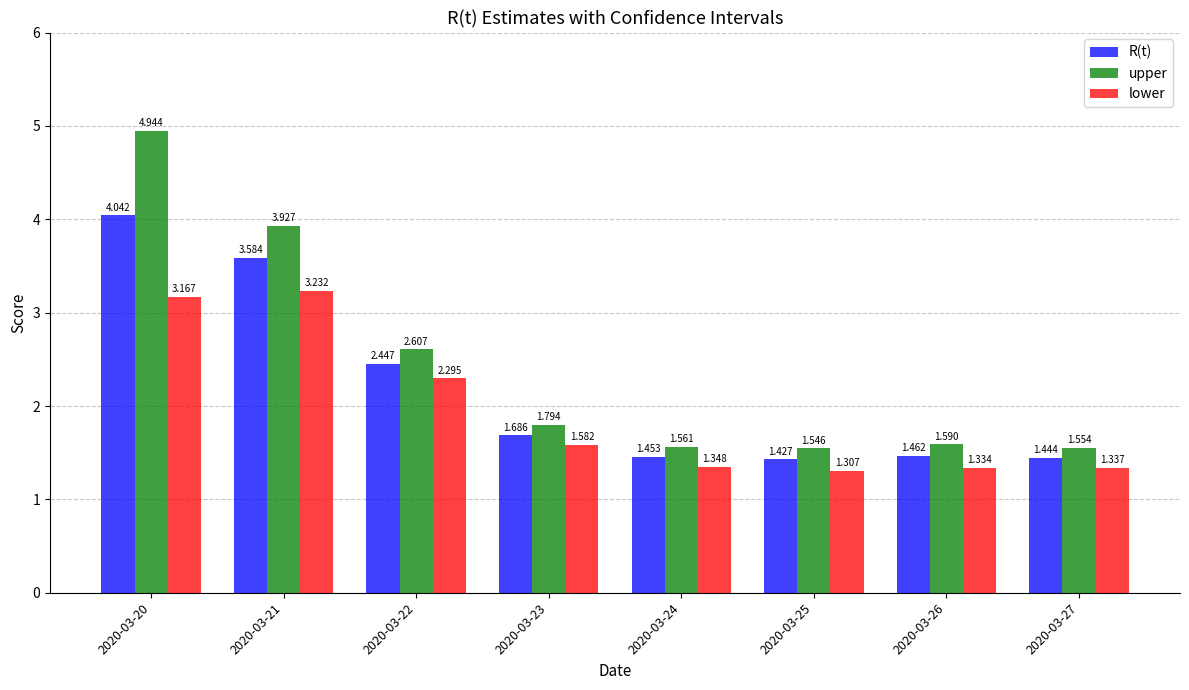

The R(t) series shows 2.3 at 2020-03-26. True or false?

False